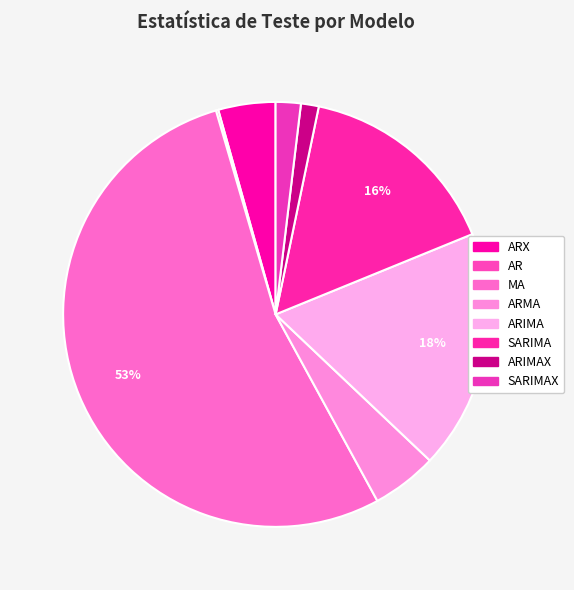

Rank the categories by value from lowest to highest.

AR, ARIMAX, SARIMAX, ARX, ARMA, SARIMA, ARIMA, MA